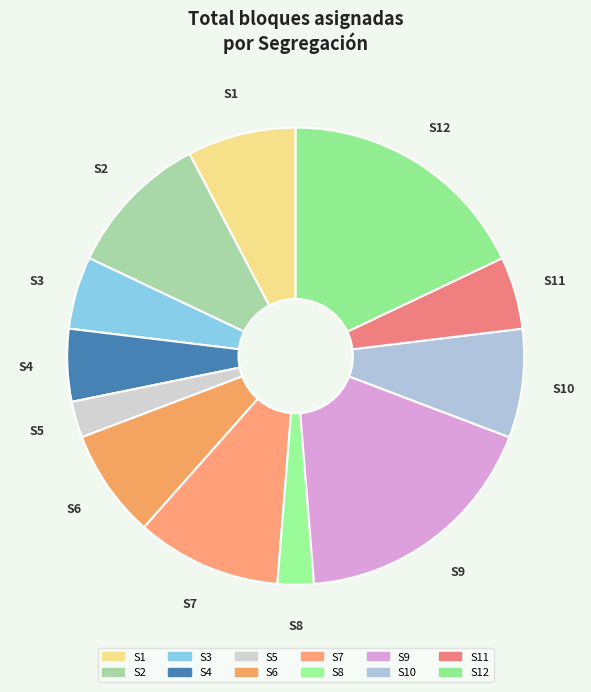

Is there any slice that represents more than half of the pie?

No